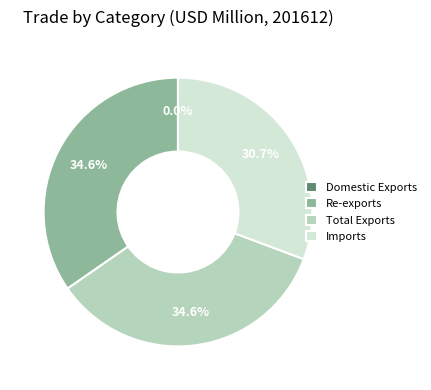

What portion of the pie excludes Total Exports?

65.4%